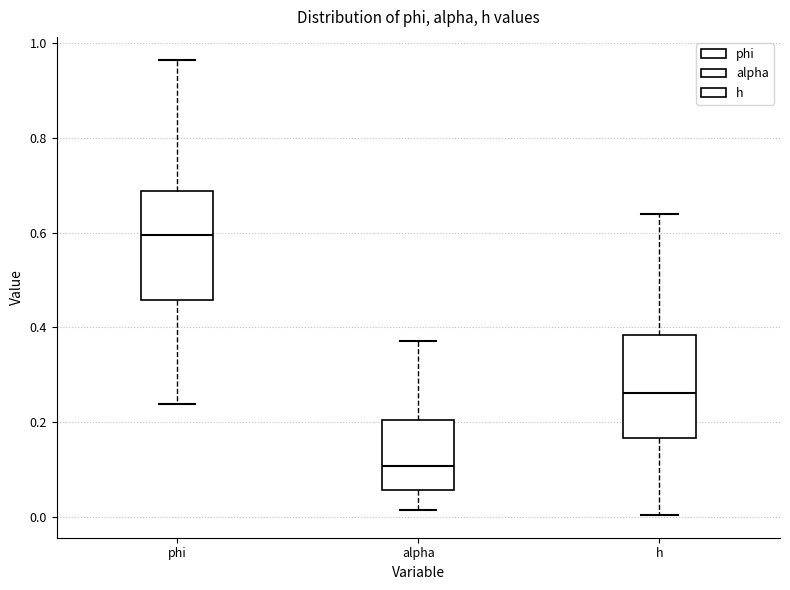

Where is the upper edge of the box for h on the y-axis? The values are not printed on the chart, so give them approximately, as read against the axis.

0.38